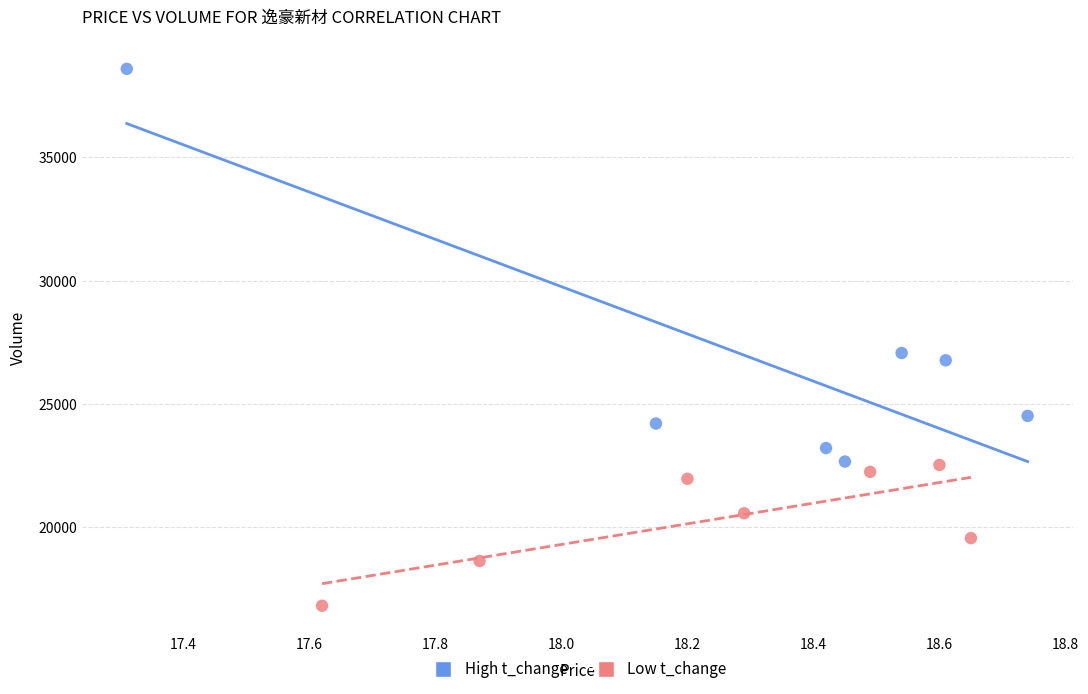

Which series contains the highest Y value?

High t_change